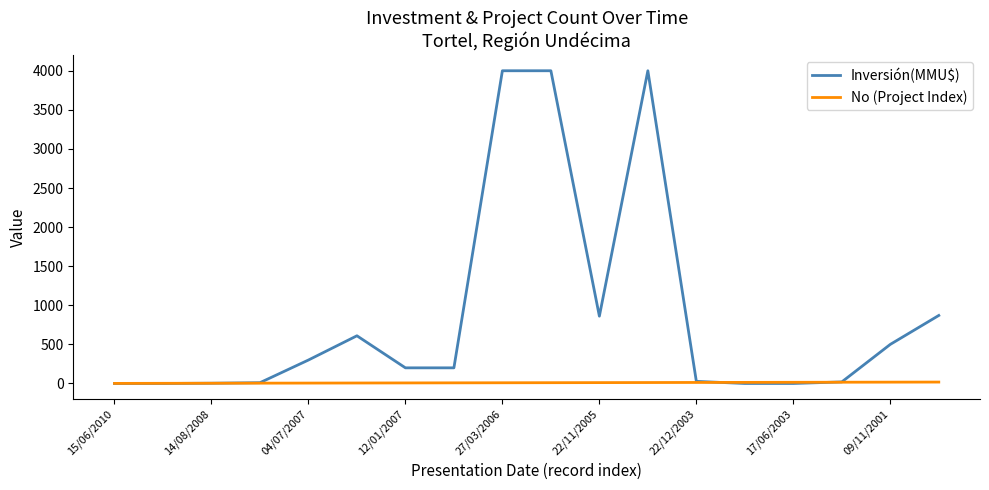

List the series in order of their peak value, highest first.

Inversión(MMU$), No (Project Index)